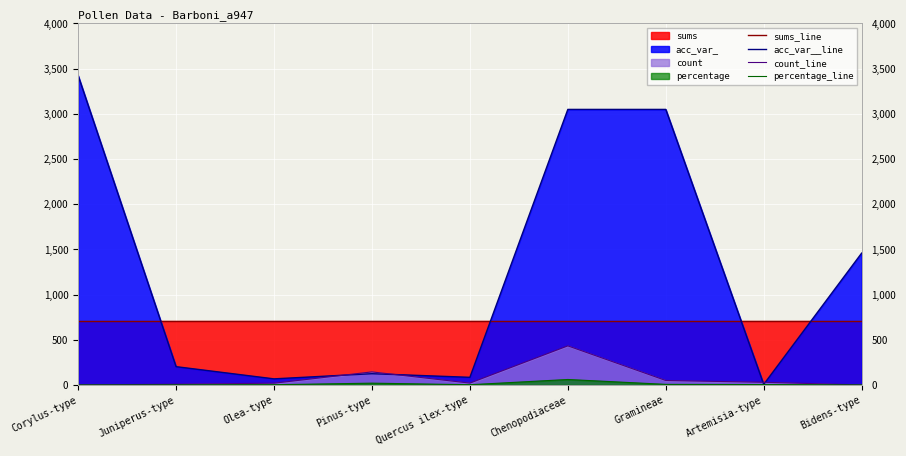

Reading left to right, transcribe all the data shown in this chart.

sums_line: Corylus-type=710.0	Juniperus-type=710.0	Olea-type=710.0	Pinus-type=710.0	Quercus ilex-type=710.0	Chenopodiaceae=710.0	Gramineae=710.0	Artemisia-type=710.0	Bidens-type=710.0
acc_var__line: Corylus-type=3424.0	Juniperus-type=203.0	Olea-type=68.0	Pinus-type=125.0	Quercus ilex-type=85.0	Chenopodiaceae=3049.0	Gramineae=3049.0	Artemisia-type=7.0	Bidens-type=1459.0
count_line: Corylus-type=1.0	Juniperus-type=9.0	Olea-type=20.0	Pinus-type=145.0	Quercus ilex-type=21.0	Chenopodiaceae=433.0	Gramineae=50.0	Artemisia-type=30.0	Bidens-type=1.0
percentage_line: Corylus-type=0.1	Juniperus-type=1.3	Olea-type=2.8	Pinus-type=20.4	Quercus ilex-type=3.0	Chenopodiaceae=61.0	Gramineae=7.0	Artemisia-type=4.2	Bidens-type=0.1